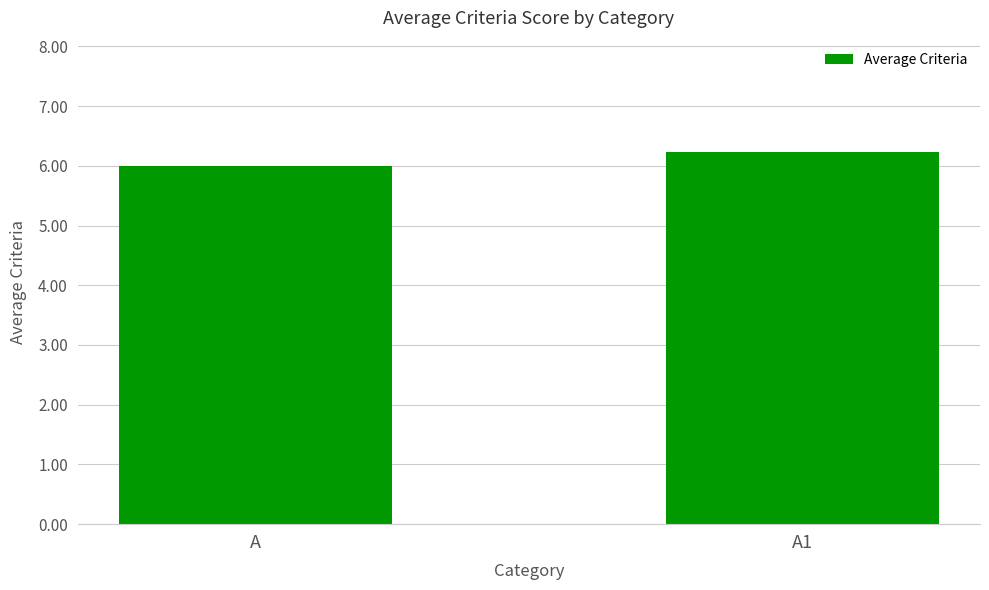

List the labels in order of value, largest first.

A1, A